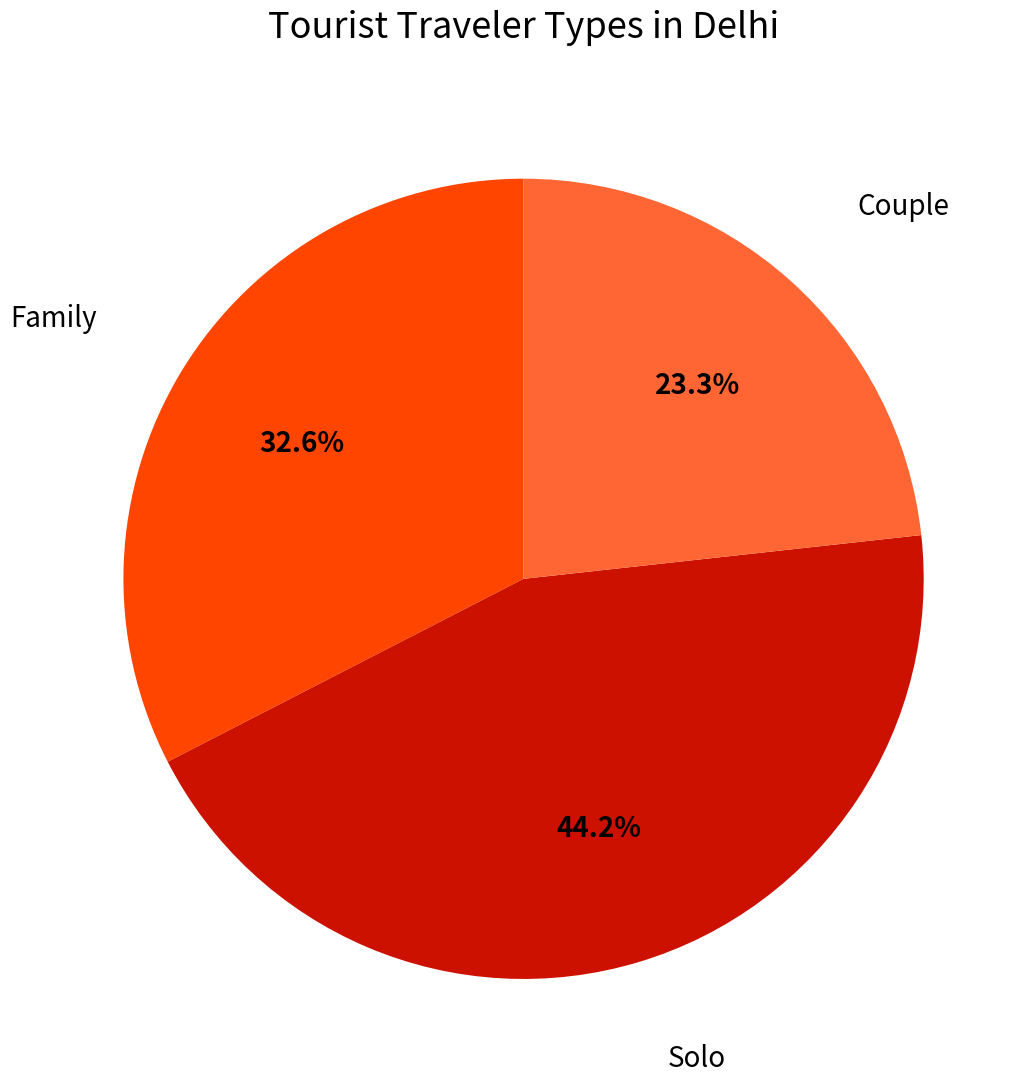

Does any single category account for the majority?

No